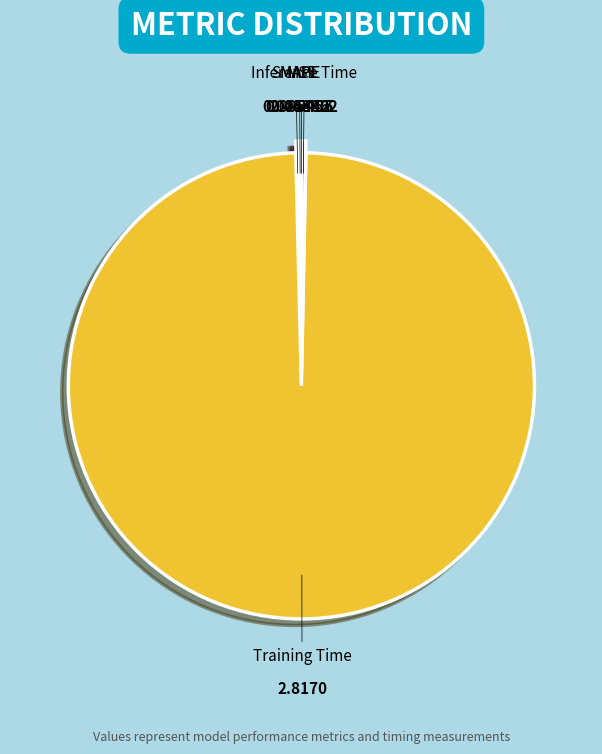

Is there a majority slice in this chart?

Yes